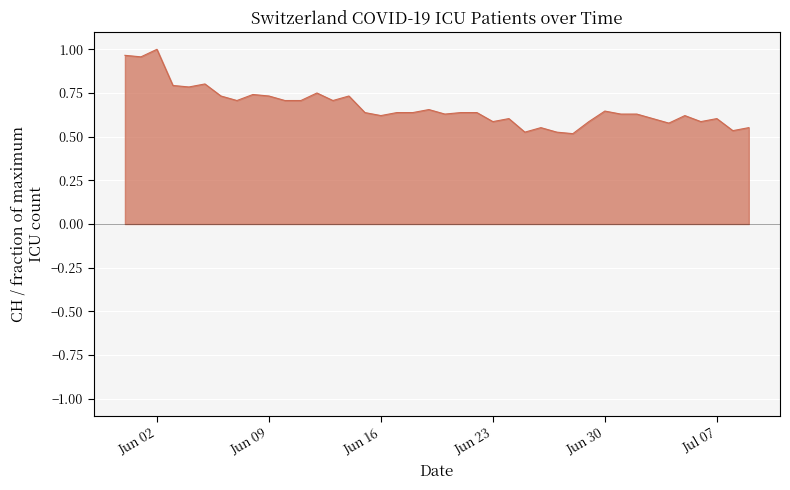

How many lines are shown in the chart?

1